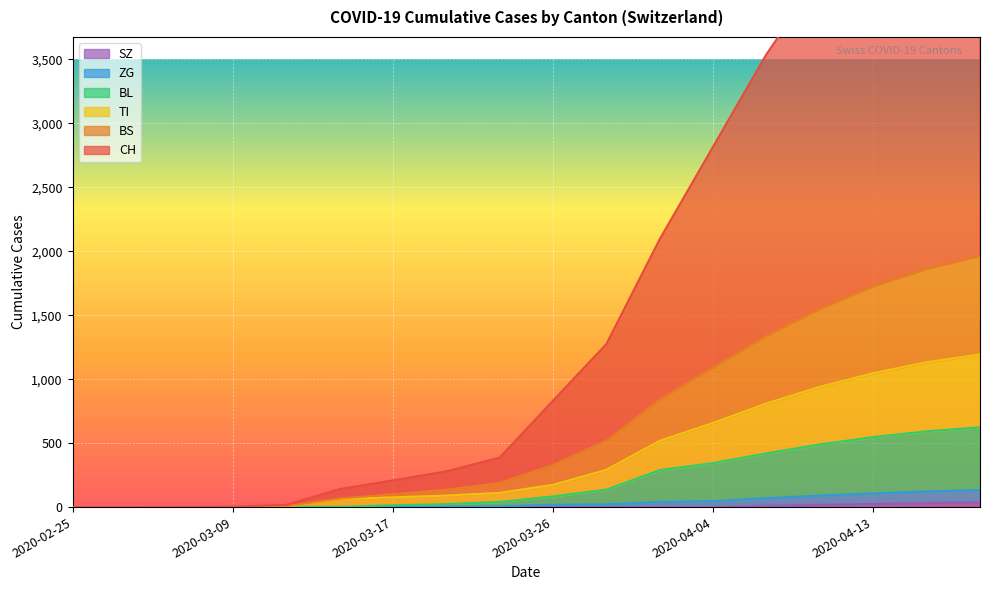

Reading left to right, transcribe all the data shown in this chart.

CH: 0	0	1	4	17	140	209	279	386	831	1274	2094	2817	3540	4150	4727	5162	5463
BS: 0	0	0	1	6	67	101	136	189	329	519	841	1092	1340	1550	1727	1862	1963
TI: 0	0	0	1	2	63	76	90	111	174	291	518	658	810	940	1047	1132	1193
BL: 0	0	0	1	2	2	14	23	40	83	136	289	344	420	490	547	592	623
ZG: 0	0	0	0	0	0	1	5	5	18	21	40	46	70	90	107	122	133
SZ: 0	0	0	0	0	0	0	0	0	0	0	0	0	10	18	25	32	38